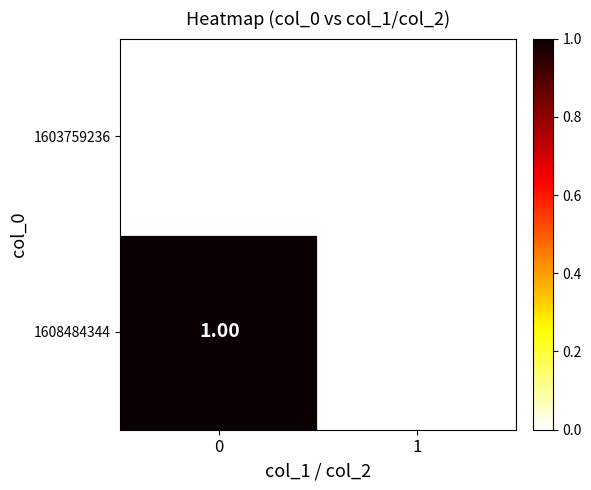

Which series has the largest total across all categories?

1608484344